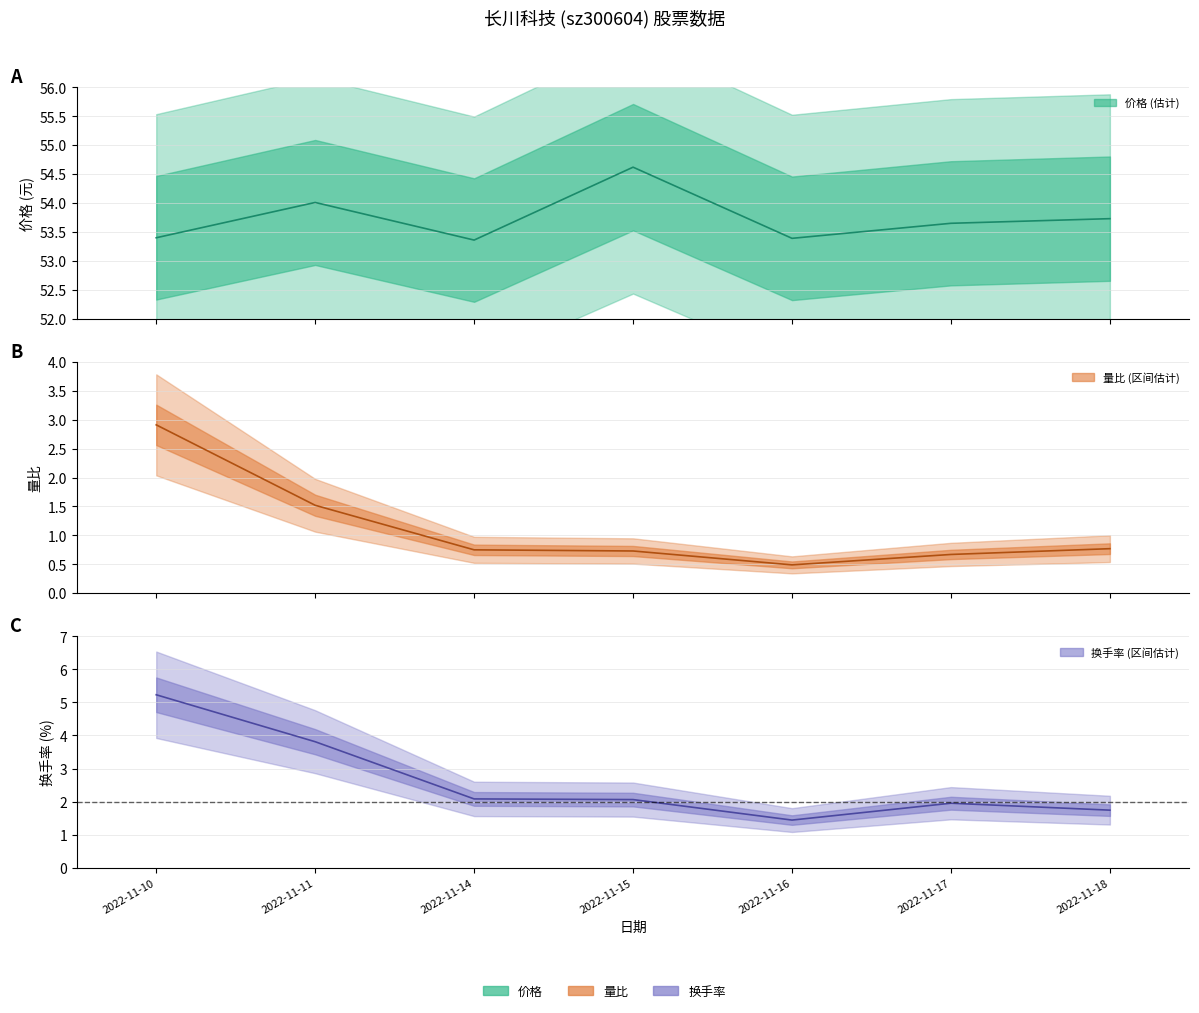

Between 2022-11-10 and 2022-11-16, which is larger?

2022-11-10